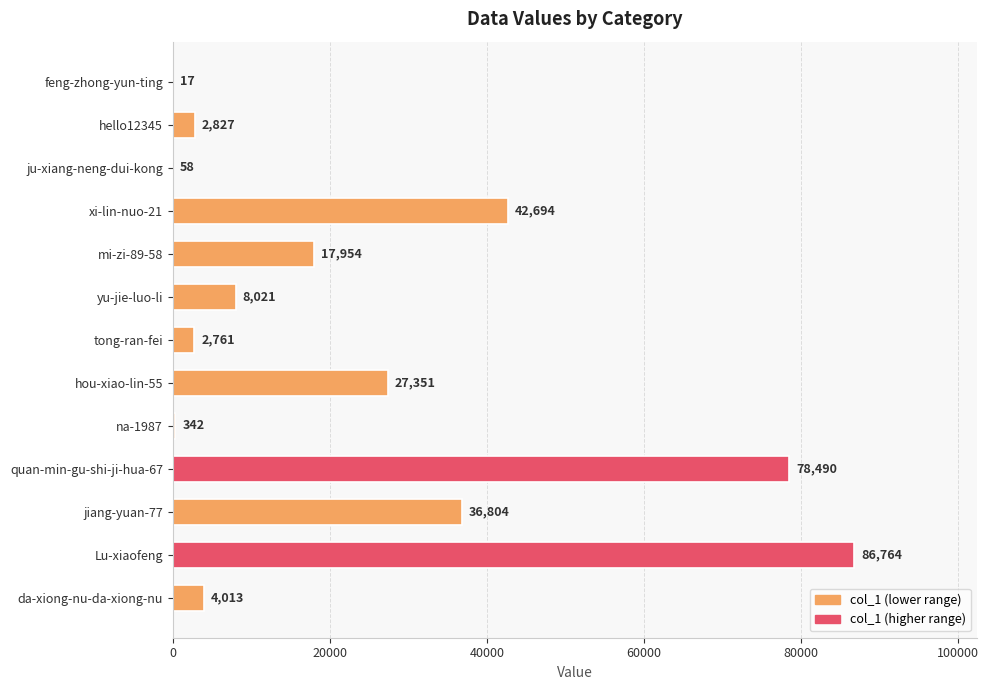

What is the change in value from hello12345 to Lu-xiaofeng?

+83937